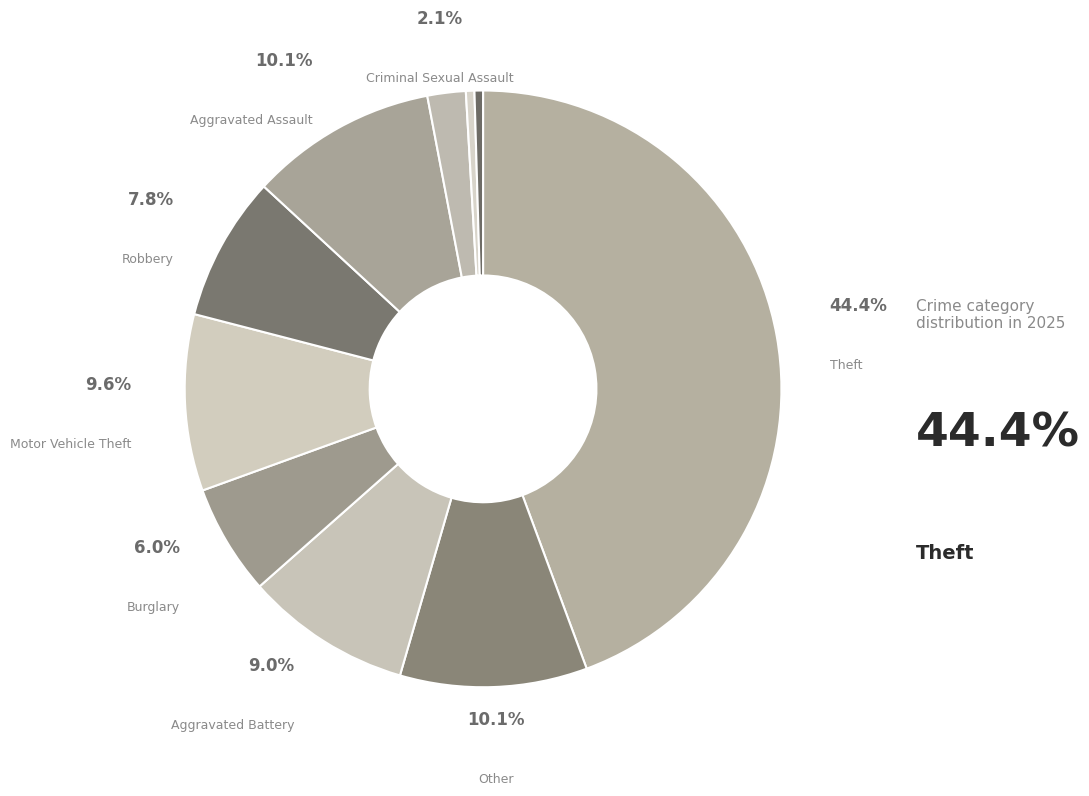

Count the number of slices in the pie.

10